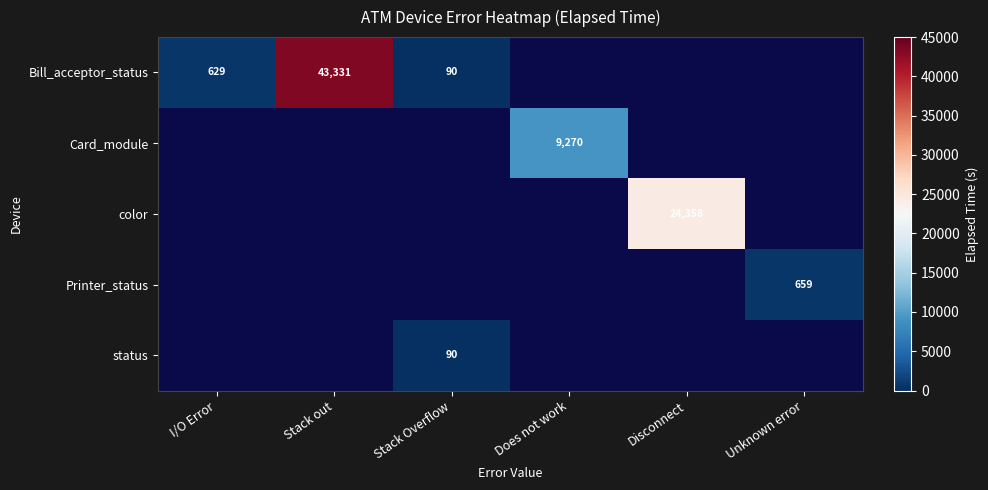

Is it true that color equals 11675 at Disconnect?

False